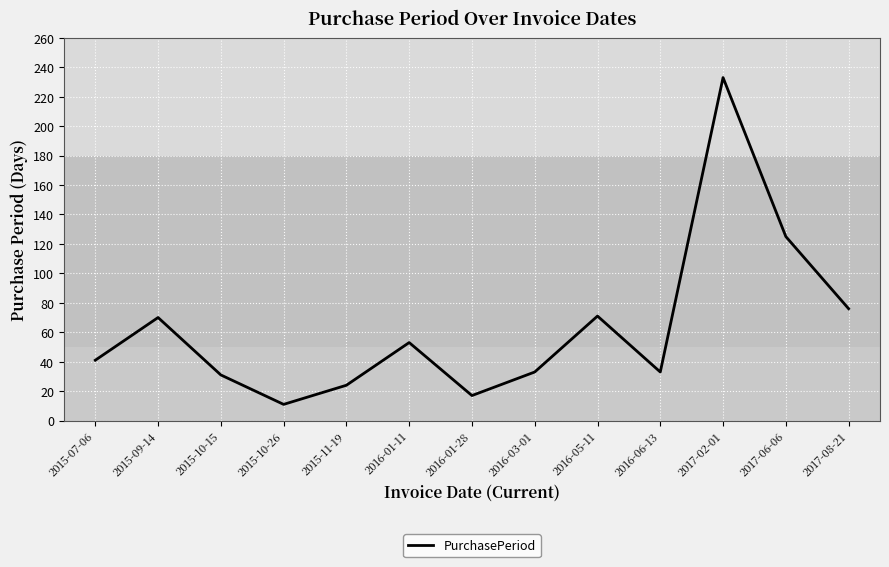

What is the sum of the values at 2016-03-01 and 2017-08-21?

109